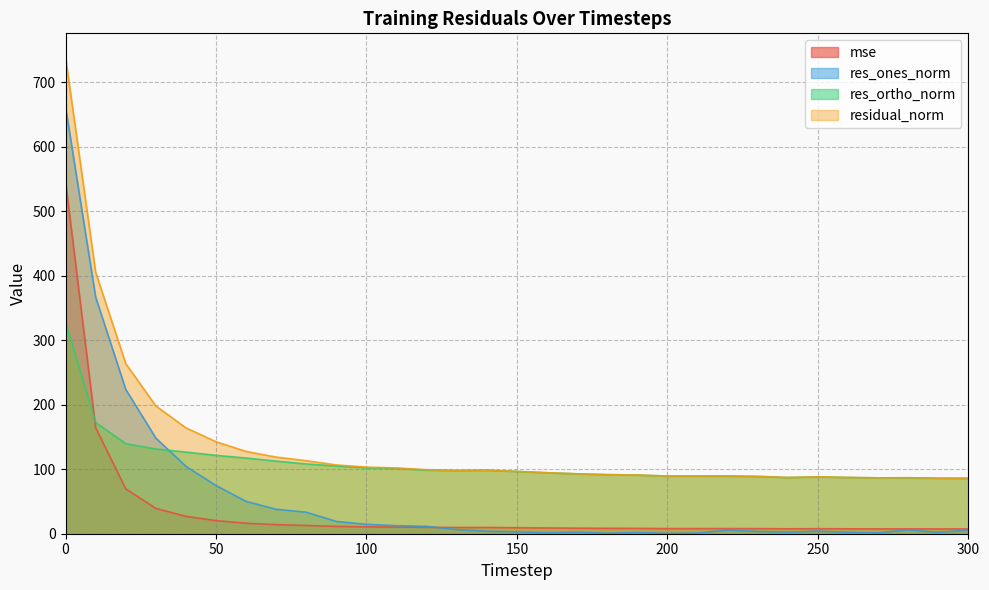

At how many categories does at least one series exceed 549?

1